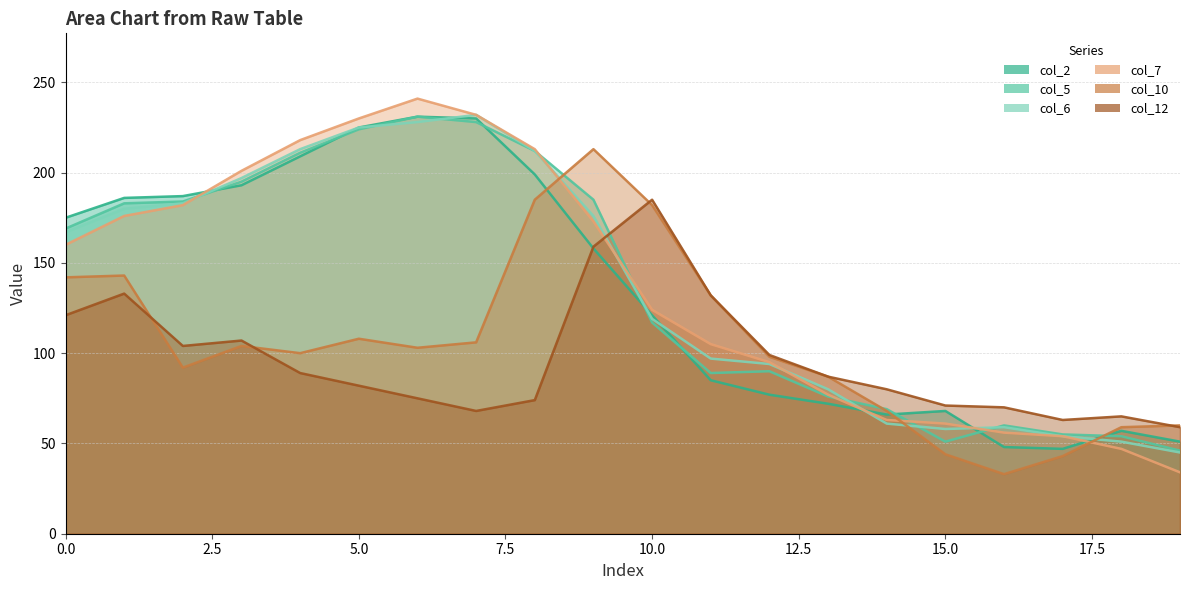

What is the sum of all col_2 values?

2685